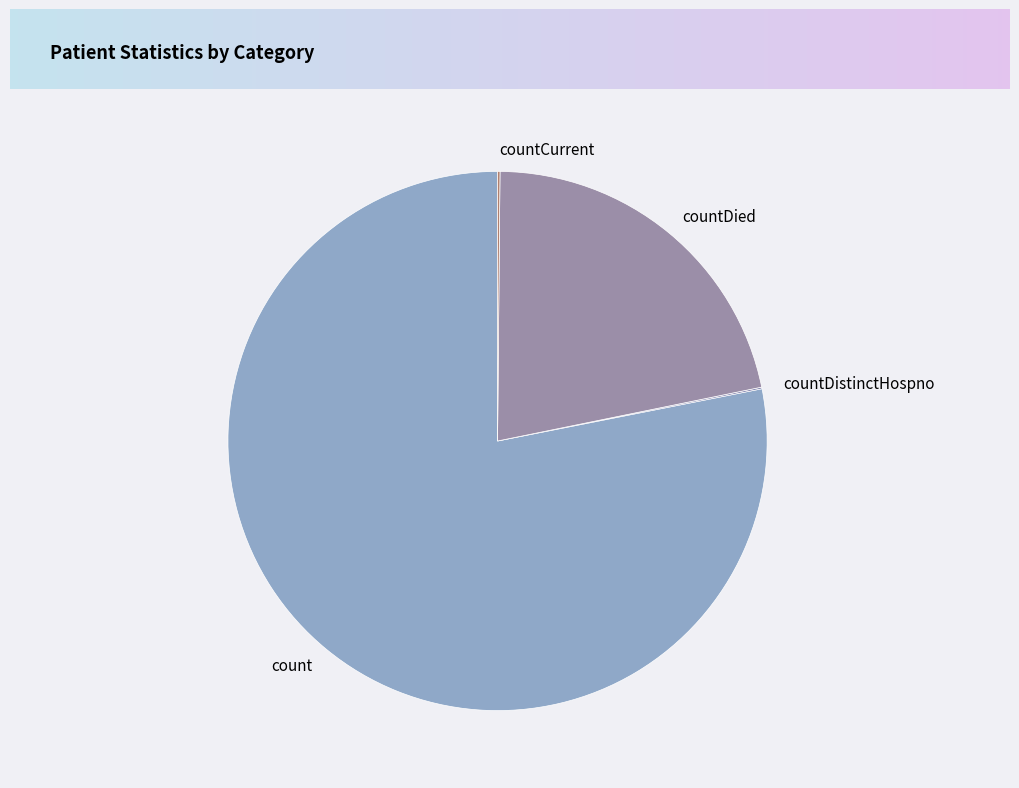

Is it true that countDied is 22% of the pie?

True